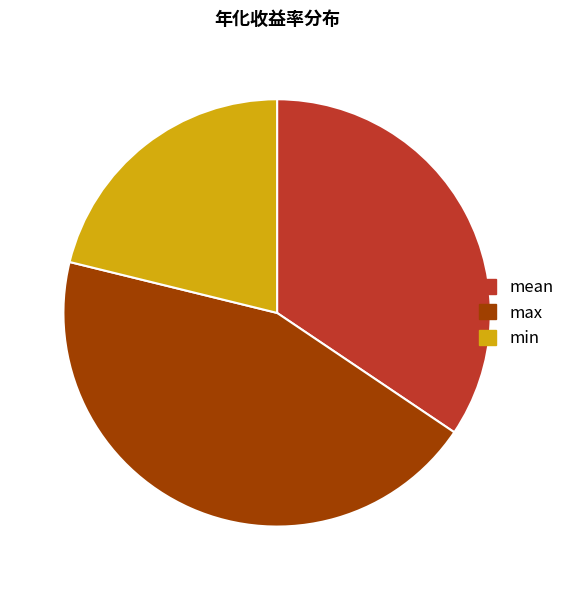

Is it true that min is 29% of the pie?

False